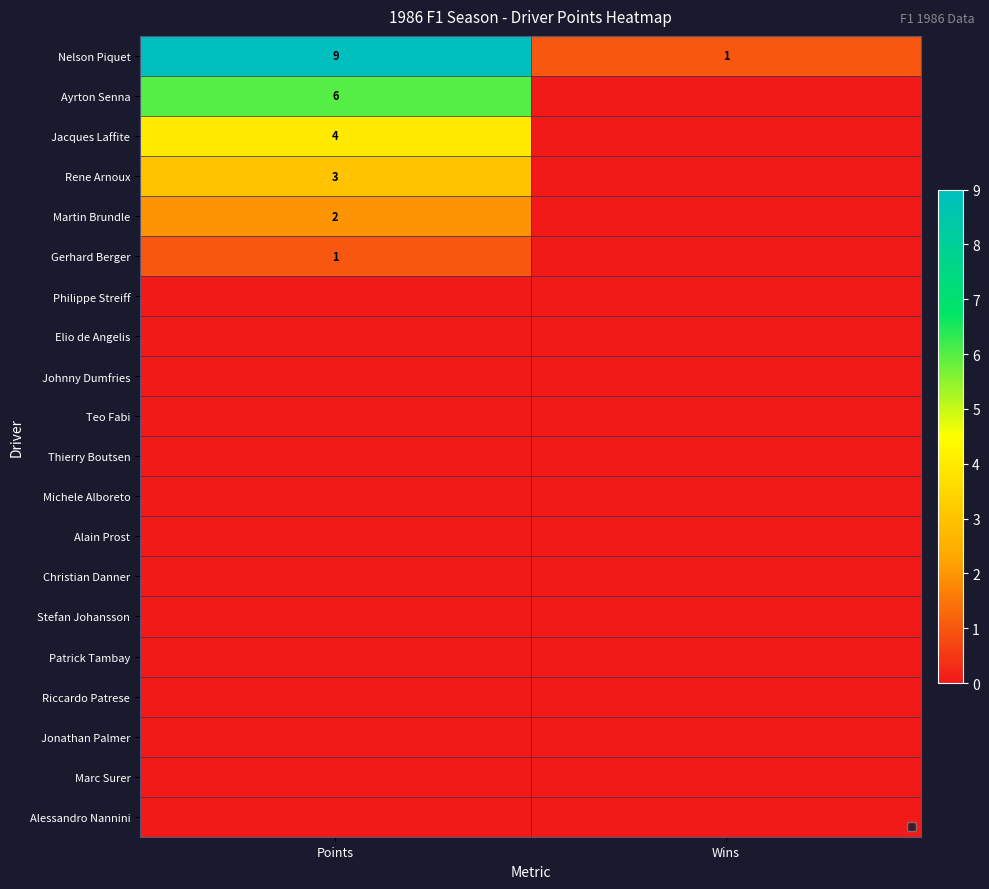

Which has a higher value, Points or Wins?

Points